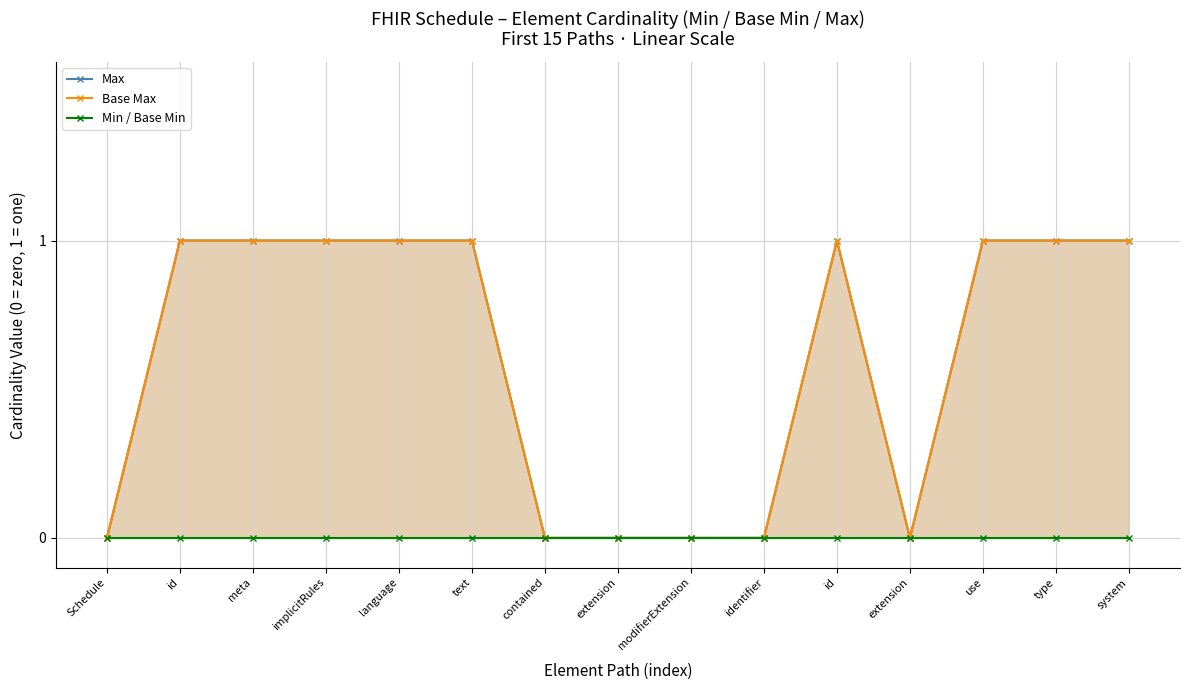

How many categories are shown in the chart?

15